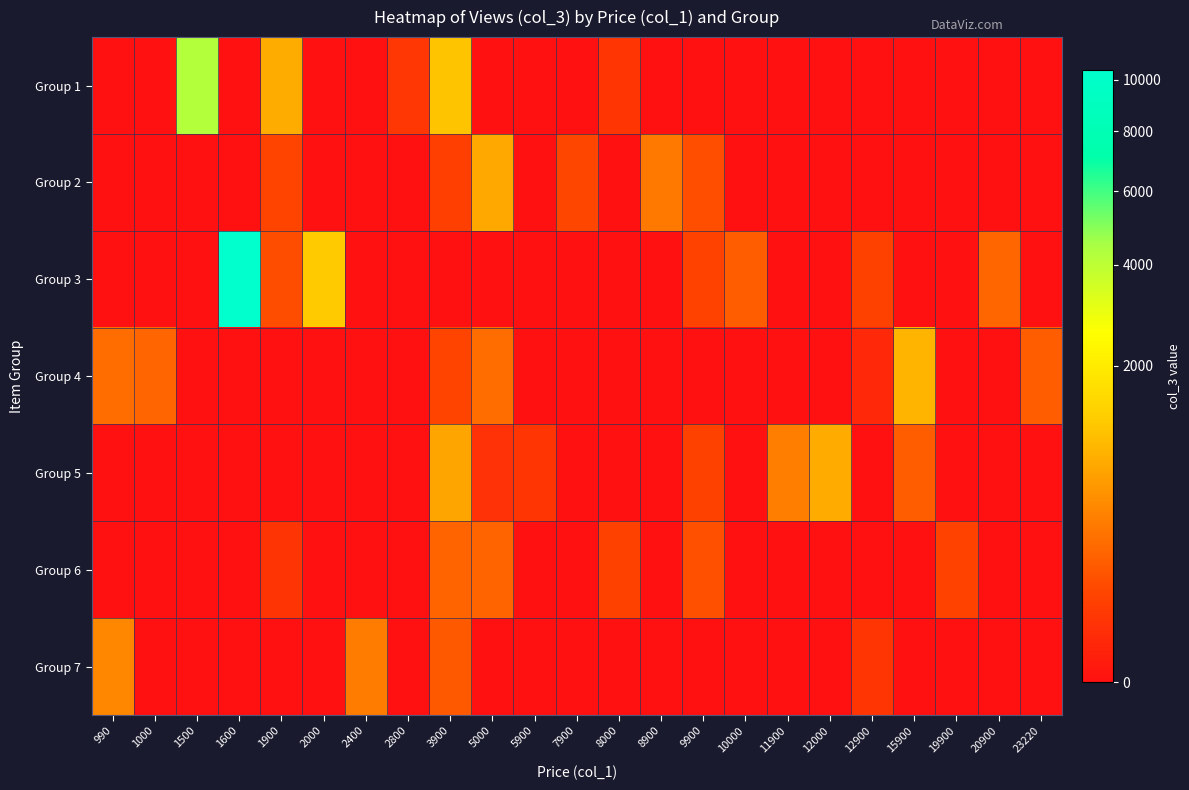

Reading left to right, list all the values displayed in this chart.

Group 1: 990=0	1000=0	1500=4208	1600=0	1900=824	2000=0	2400=0	2800=40	3900=1143	5000=0	5900=0	7900=0	8000=38	8900=0	9900=0	10000=0	11900=0	12000=0	12900=0	15900=0	19900=0	20900=0	23220=0
Group 2: 990=0	1000=0	1500=0	1600=0	1900=83	2000=0	2400=0	2800=0	3900=63	5000=779	5900=0	7900=89	8000=0	8900=333	9900=117	10000=0	11900=0	12000=0	12900=0	15900=0	19900=0	20900=0	23220=0
Group 3: 990=0	1000=0	1500=0	1600=10424	1900=112	2000=1222	2400=0	2800=0	3900=0	5000=0	5900=0	7900=0	8000=0	8900=0	9900=77	10000=178	11900=0	12000=0	12900=72	15900=0	19900=0	20900=224	23220=0
Group 4: 990=271	1000=219	1500=0	1600=0	1900=0	2000=0	2400=0	2800=0	3900=83	5000=268	5900=0	7900=0	8000=0	8900=0	9900=0	10000=0	11900=0	12000=0	12900=12	15900=932	19900=0	20900=0	23220=180
Group 5: 990=0	1000=0	1500=0	1600=0	1900=0	2000=0	2400=0	2800=0	3900=743	5000=28	5900=37	7900=0	8000=0	8900=0	9900=72	10000=0	11900=381	12000=813	12900=0	15900=180	19900=0	20900=0	23220=0
Group 6: 990=0	1000=0	1500=0	1600=0	1900=33	2000=0	2400=0	2800=0	3900=216	5000=216	5900=0	7900=0	8000=74	8900=0	9900=123	10000=0	11900=0	12000=0	12900=0	15900=0	19900=77	20900=0	23220=0
Group 7: 990=447	1000=0	1500=0	1600=0	1900=0	2000=0	2400=368	2800=0	3900=160	5000=0	5900=0	7900=0	8000=0	8900=0	9900=0	10000=0	11900=0	12000=0	12900=37	15900=0	19900=0	20900=0	23220=0